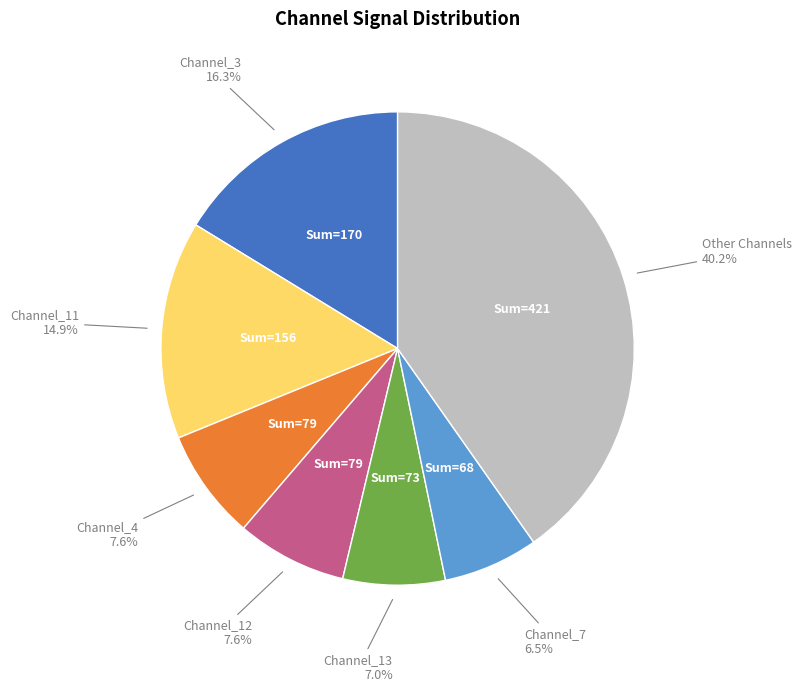

Is there a majority slice in this chart?

No